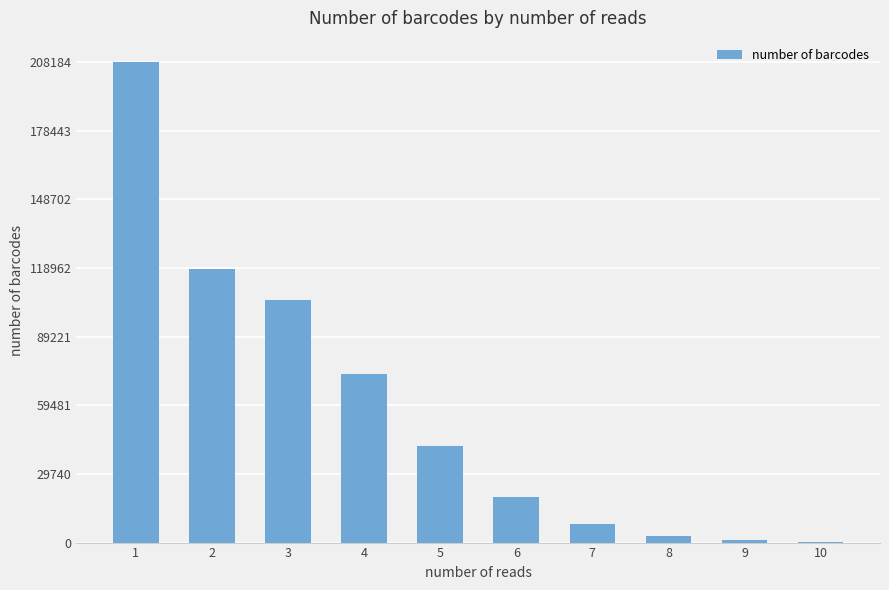

Which has a higher value, 7 or 5?

5